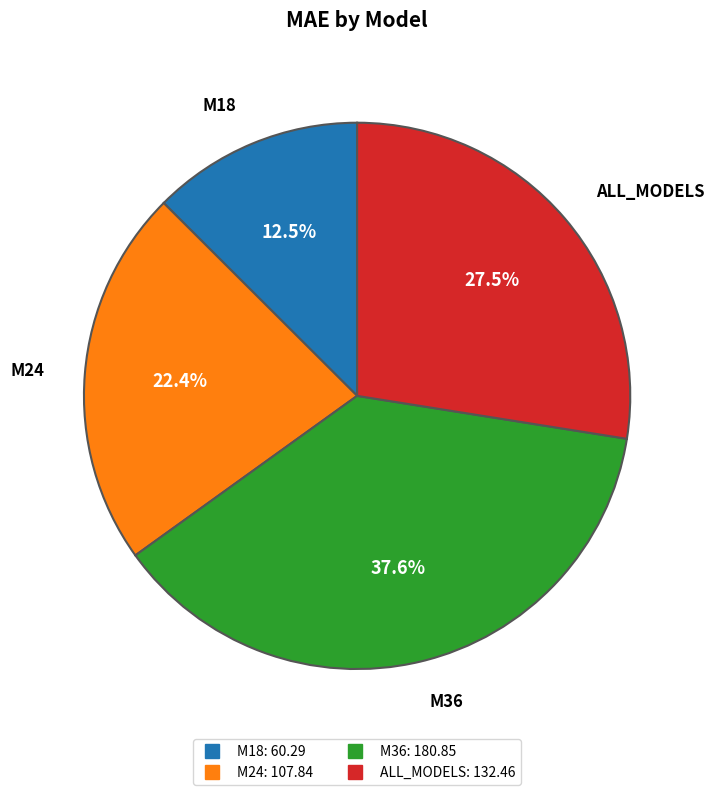

To the nearest percent, what is the average slice percentage?

25%